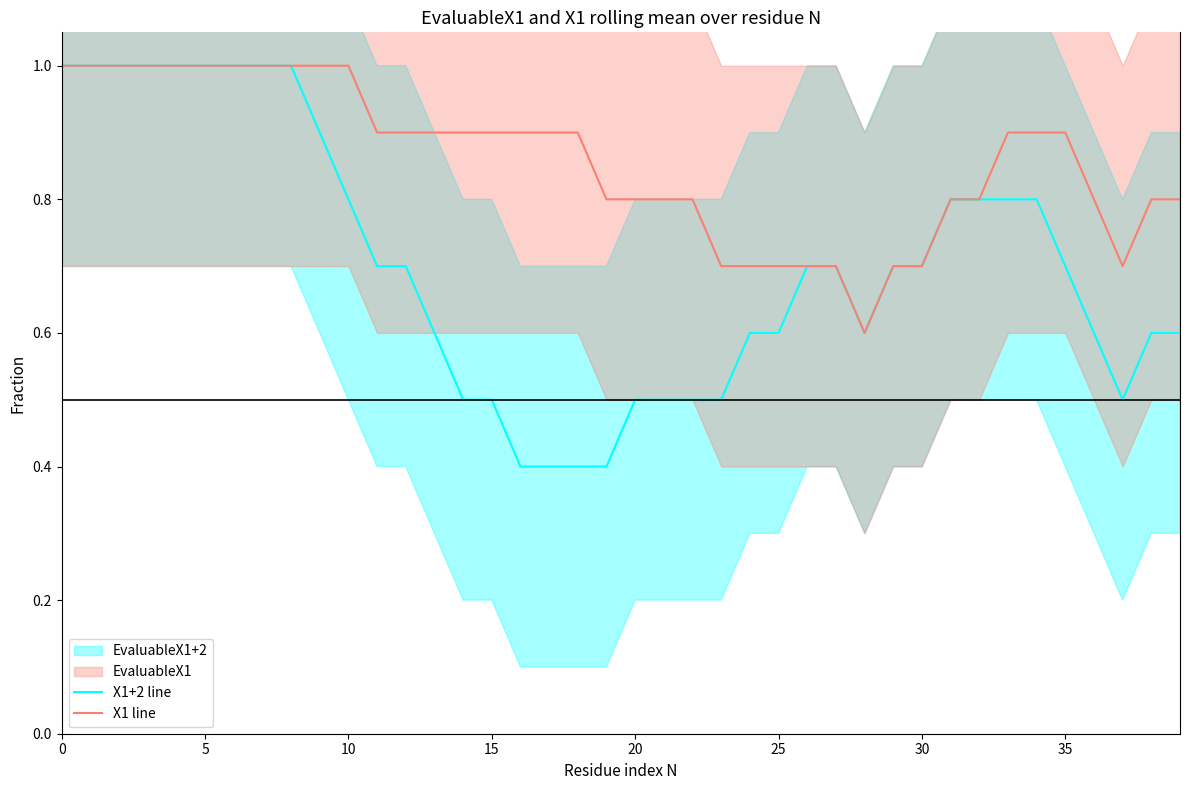

Rank the series by their maximum value, from highest to lowest.

X1+2 line, X1 line